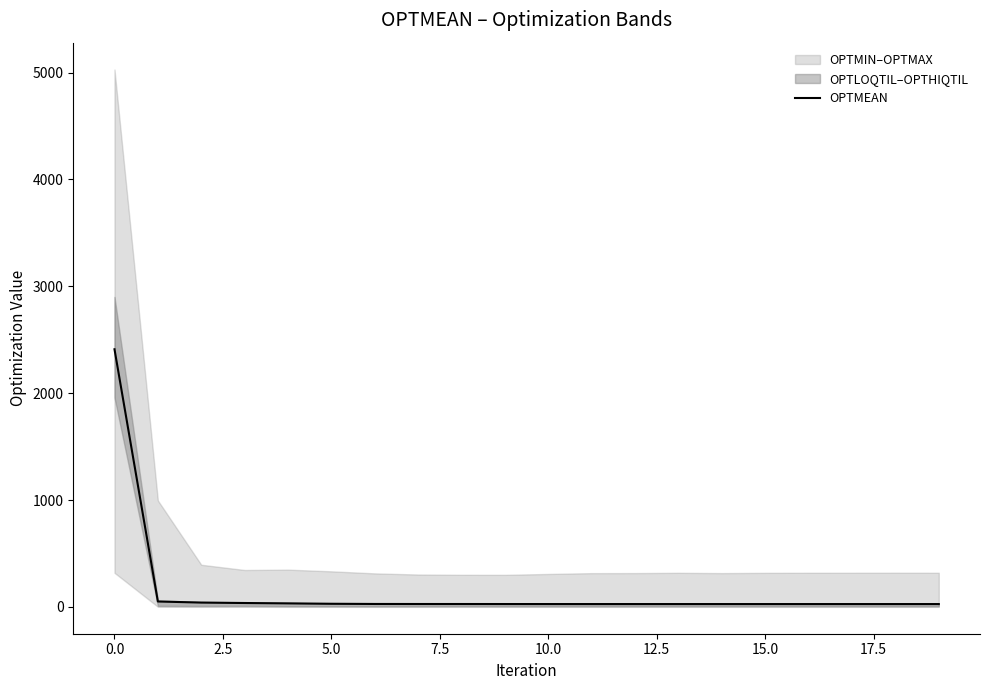

True or false: OPTMEAN has a value of 3560.7 at 0.0.

False